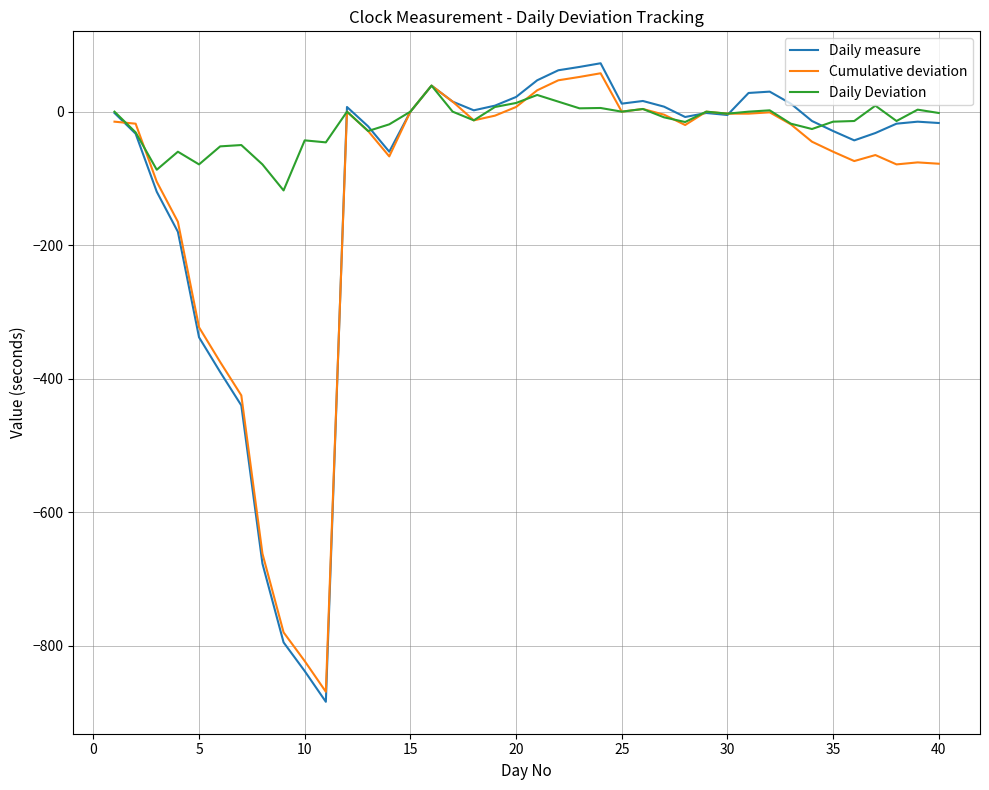

What is the greatest value displayed?

72.5